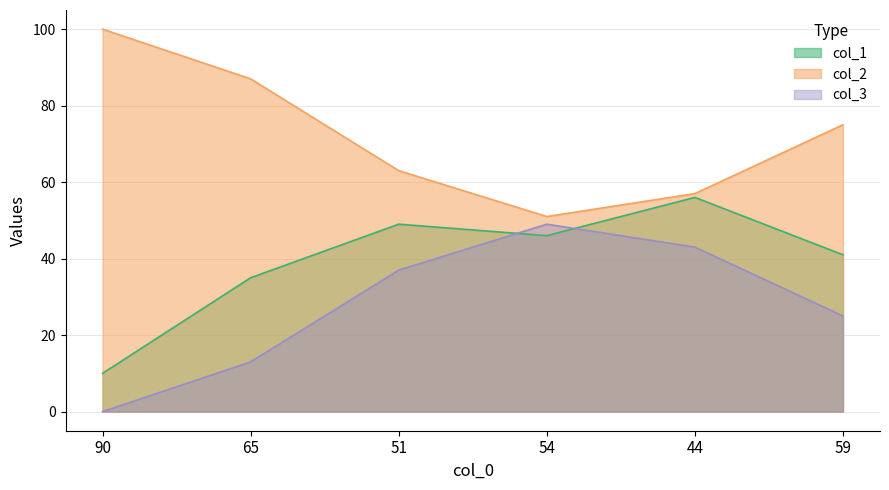

Rank the categories by col_3 value from lowest to highest.

90, 65, 59, 51, 44, 54